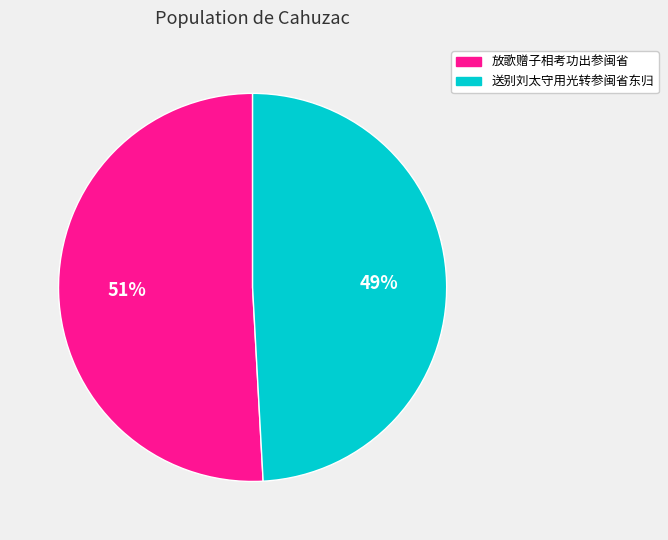

Is it true that 放歌赠子相考功出参闽省 is 39% of the pie?

False